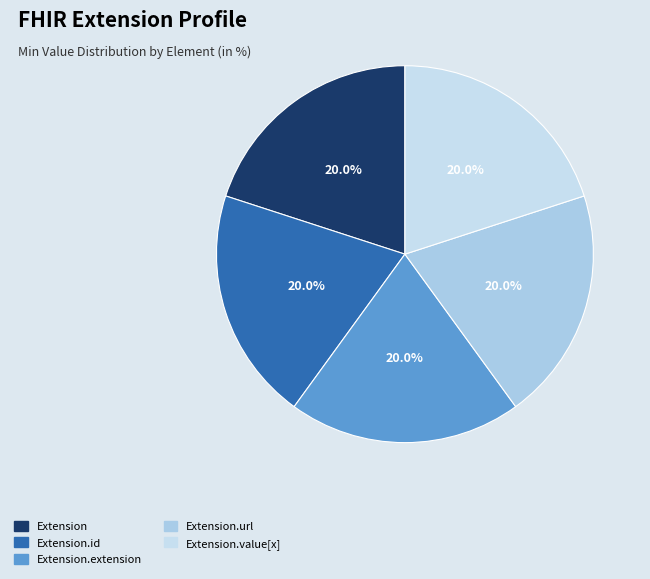

Between Extension.url and Extension, which is larger?

Extension.url